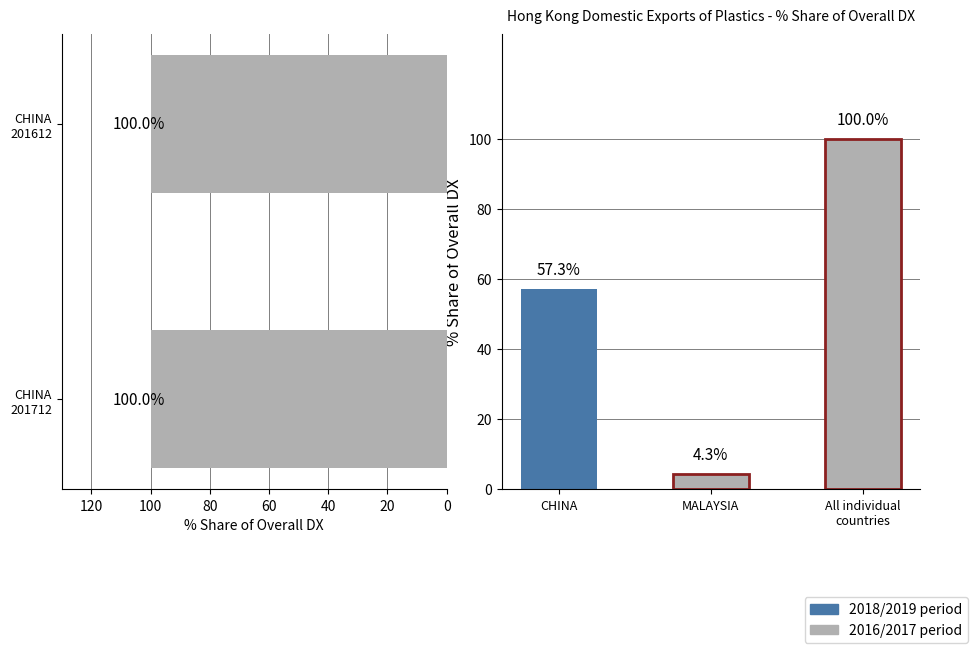

How many positive values does the 201712_% Share series have?

1